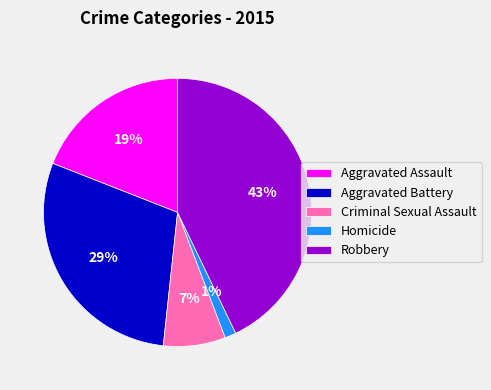

Which has a higher value, Aggravated Battery or Robbery?

Robbery